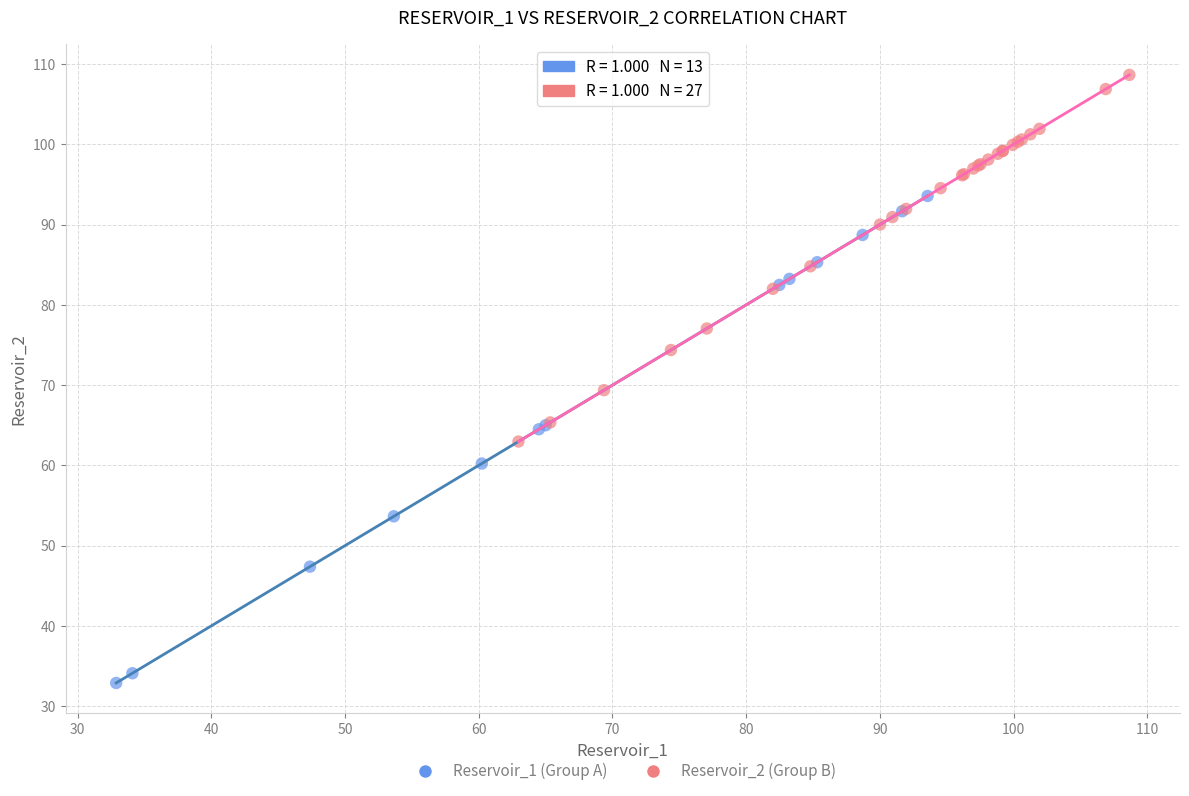

Which series has the largest Y range (max minus min)?

Reservoir_1 (Group A)